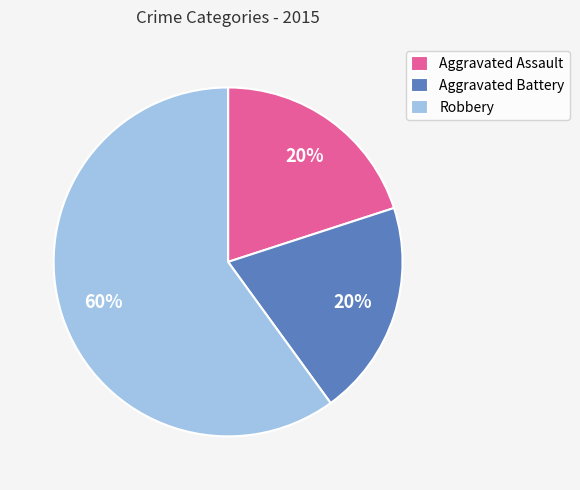

True or false: Aggravated Assault accounts for 20% of the total.

True